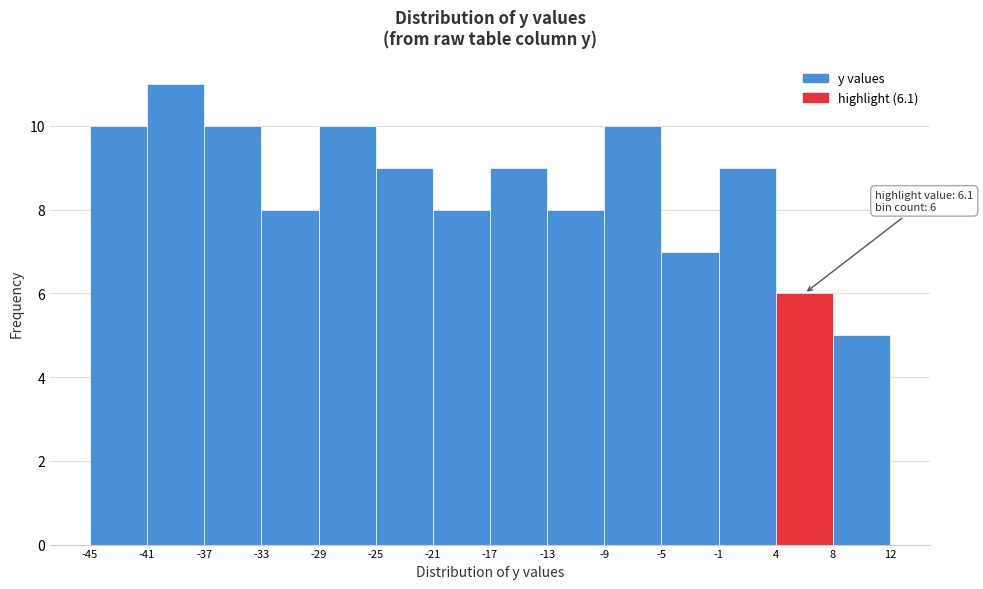

Over which range of the x-axis is the bar tallest?

-41 to -37